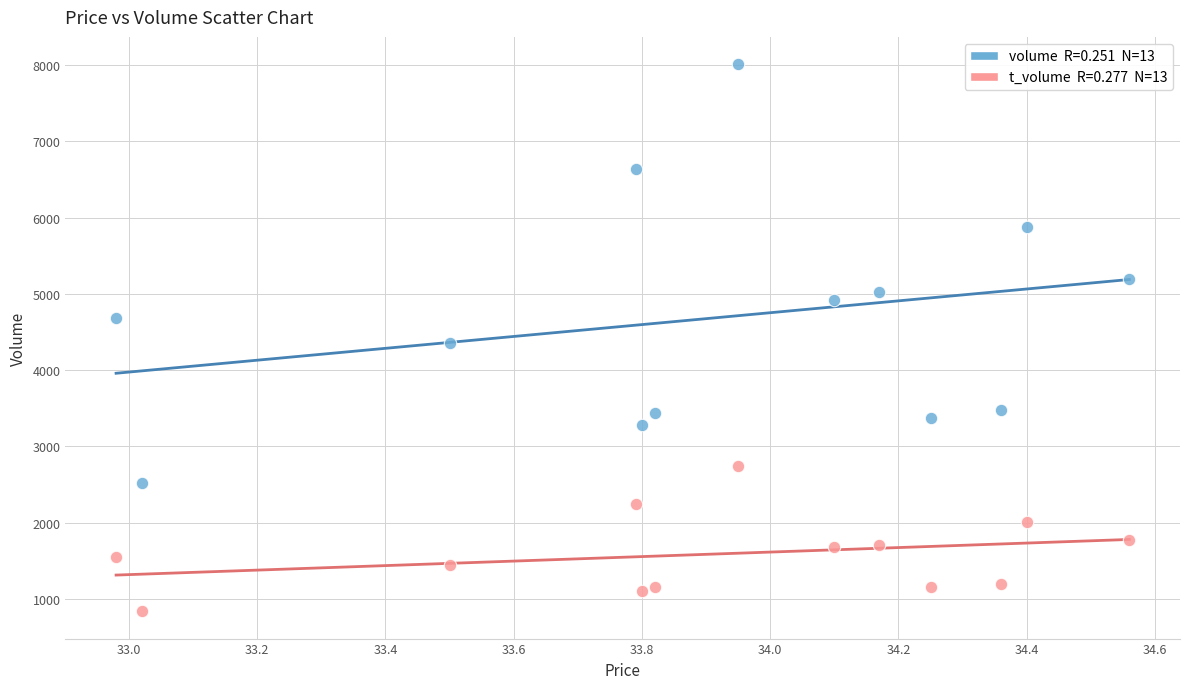

Across all data points, what is the range of Y values (max minus min)?

7175